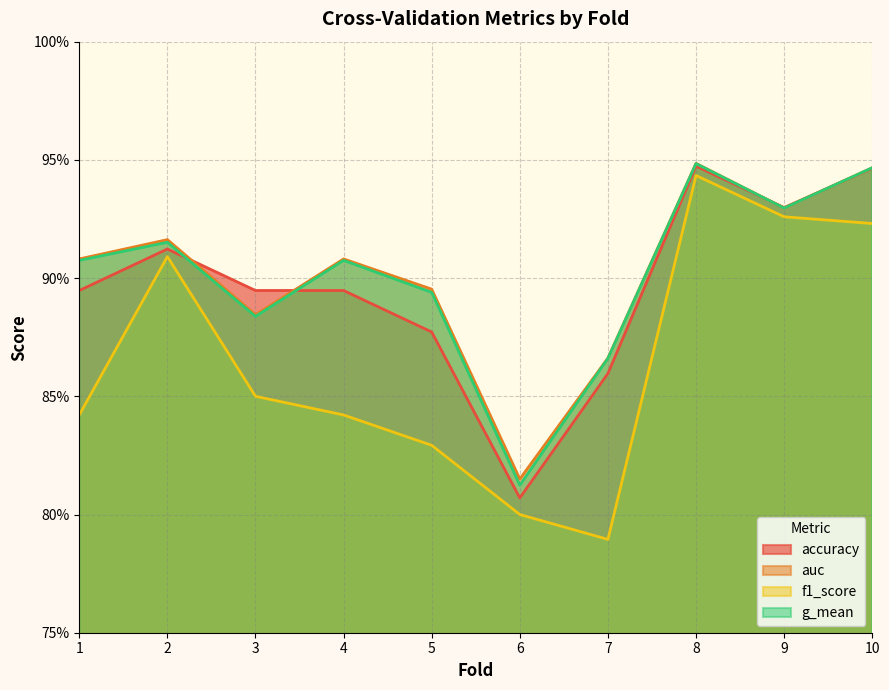

How many interior local peaks does the g_mean series have?

3